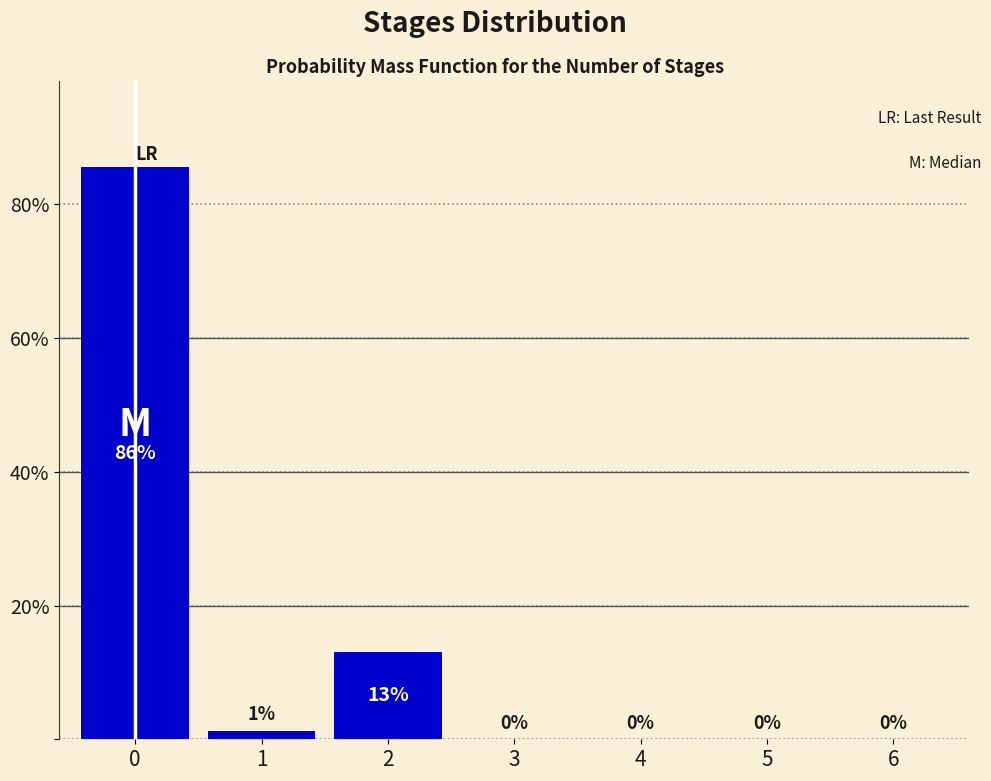

What value does the data have at 0?

85.6